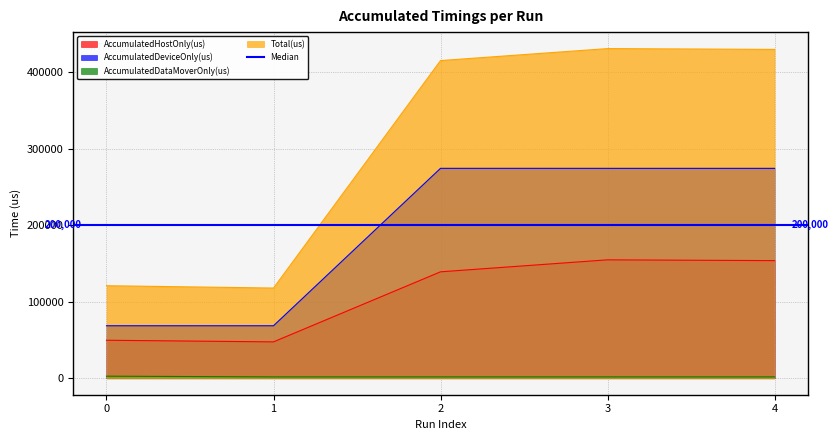

Where is the first local maximum for AccumulatedDataMoverOnly(us)?

3